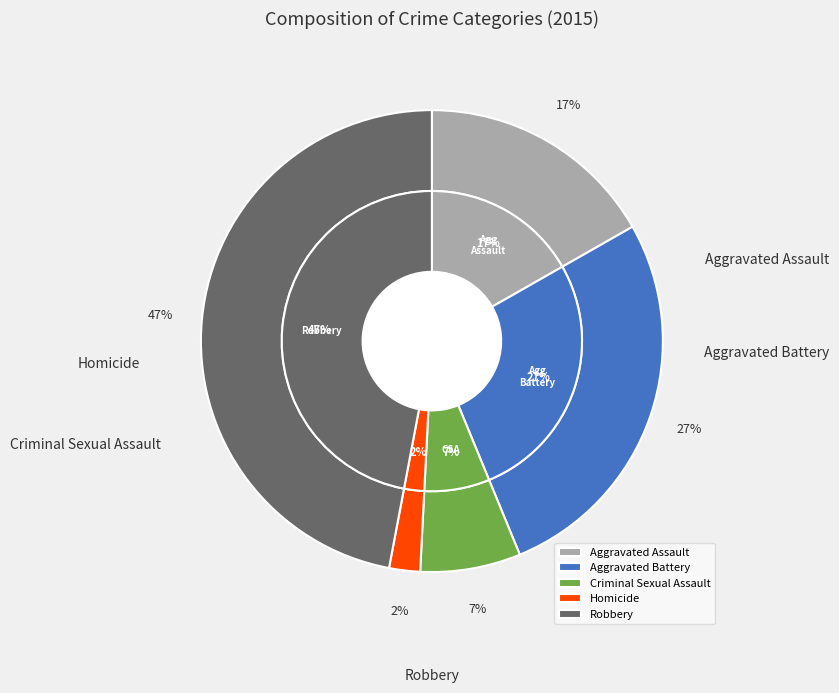

Rank the categories by value from lowest to highest.

Homicide, Criminal Sexual Assault, Aggravated Assault, Aggravated Battery, Robbery